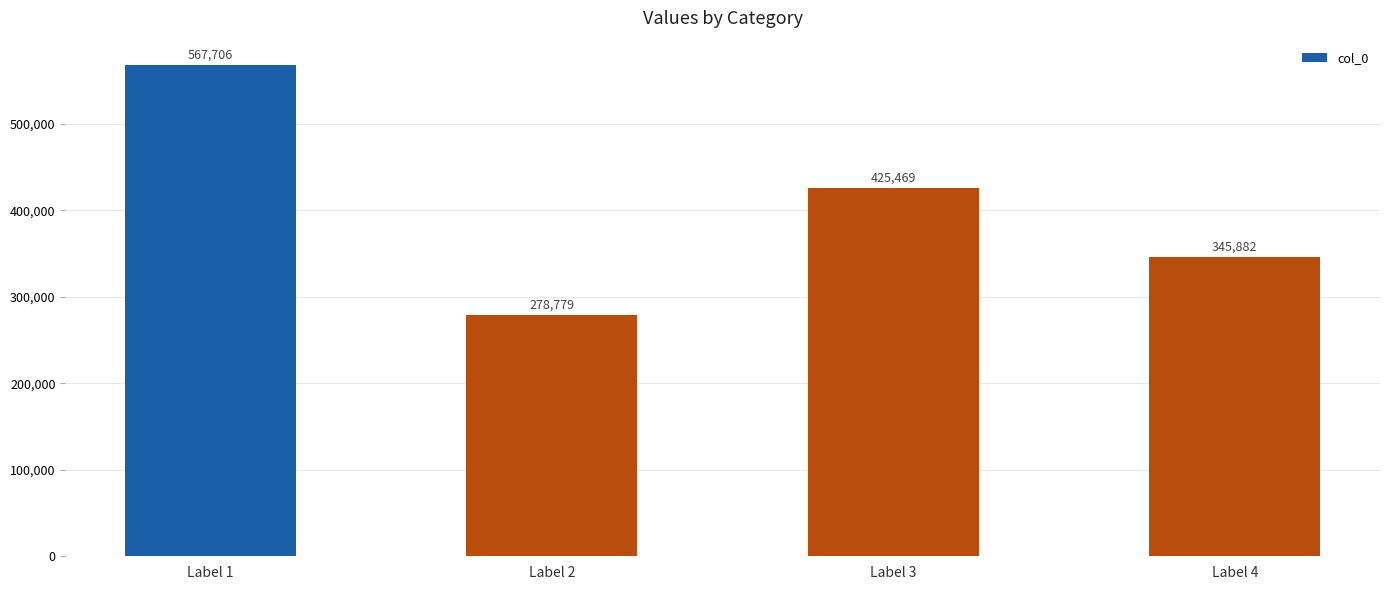

What is the minimum value shown in the chart?

278779